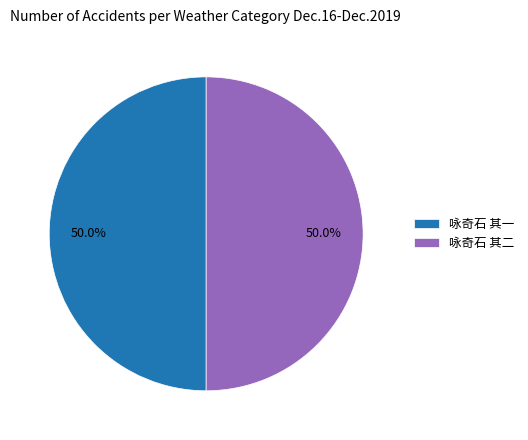

What percentage is the 咏奇石 其一 slice, to the nearest percent?

50%